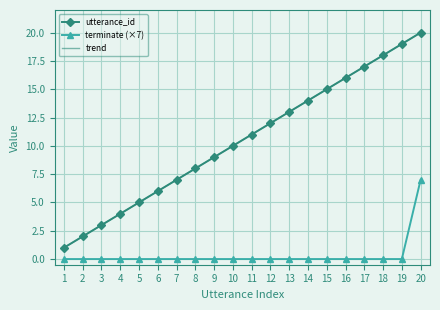

Which has a higher value, 16 or 3?

16